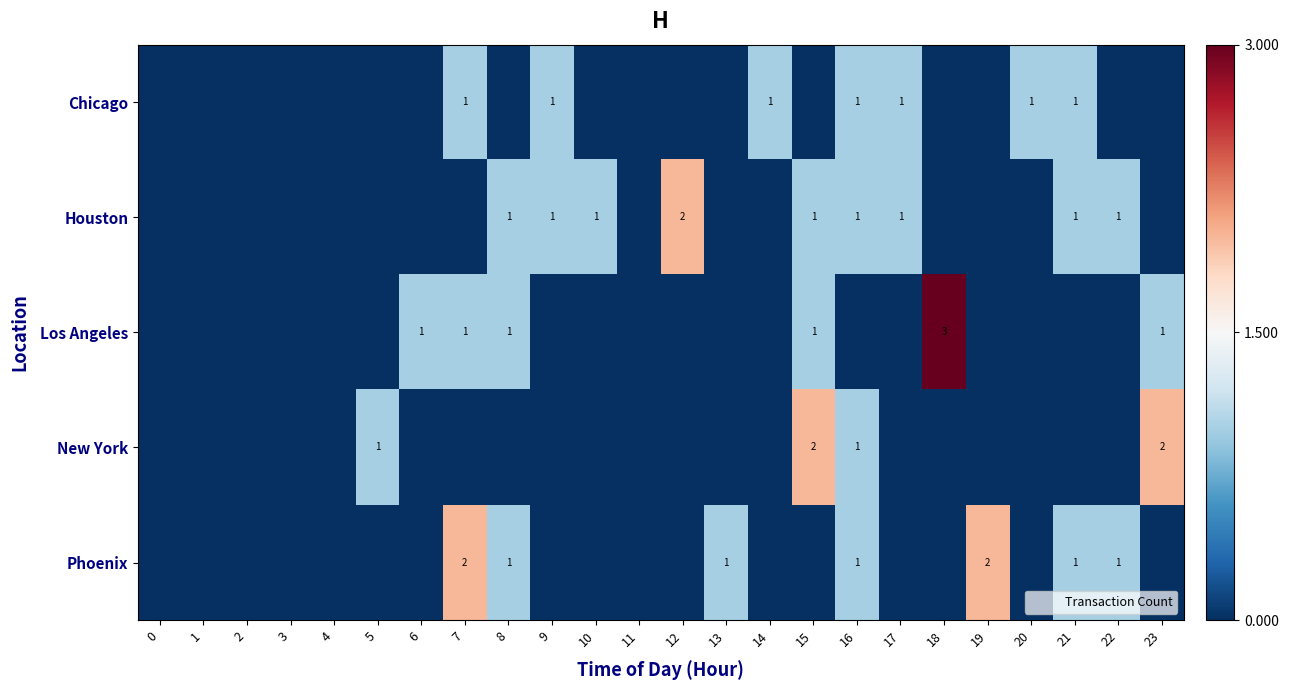

What is the greatest value displayed?

3